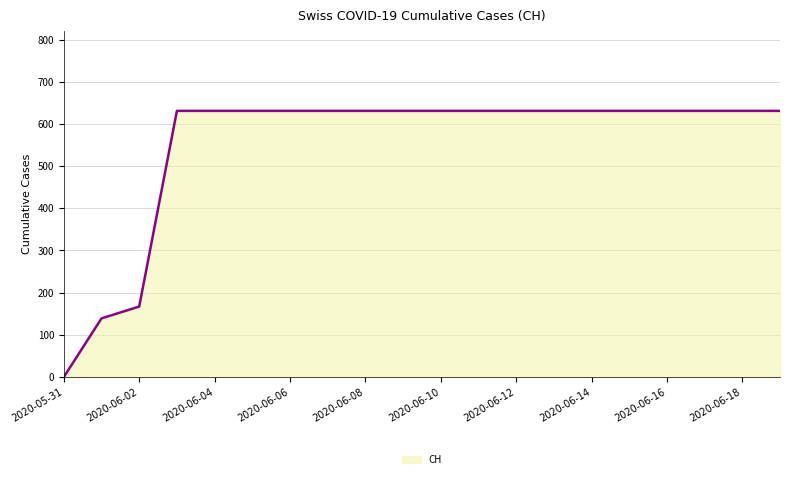

What is the maximum value shown in the chart?

631